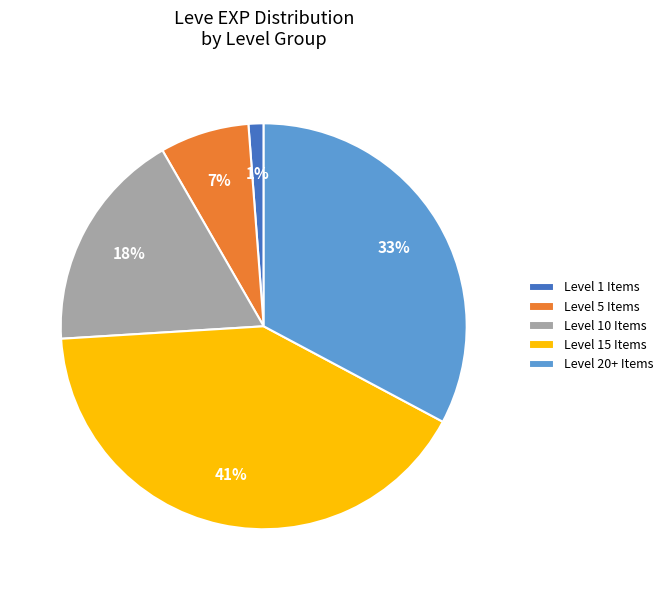

Is the sum of Level 5 Items and Level 10 Items greater than half?

No